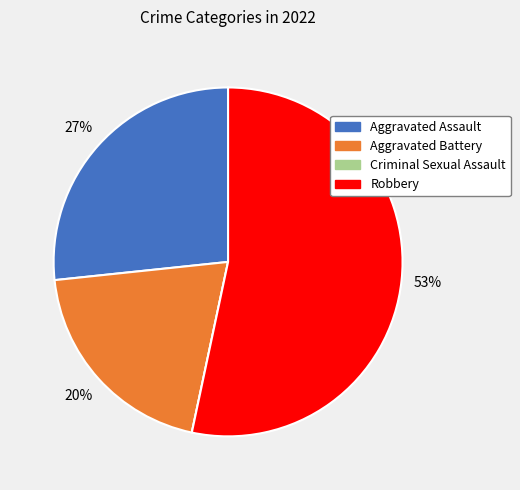

Is Aggravated Assault the majority of the pie?

No